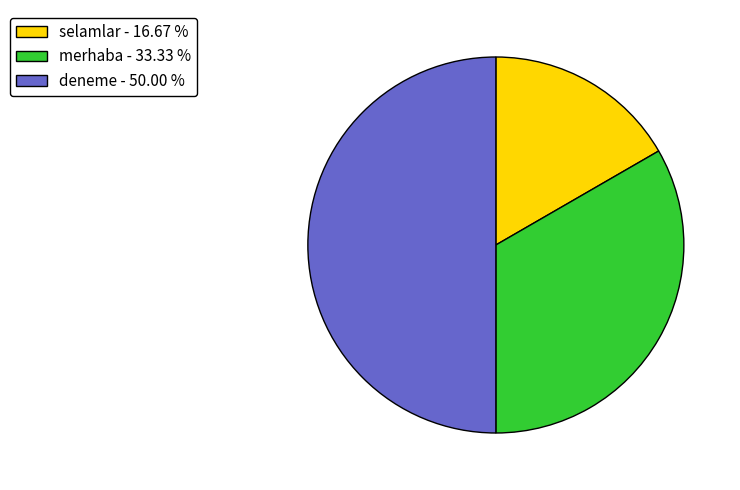

How many slices are in this pie chart?

3